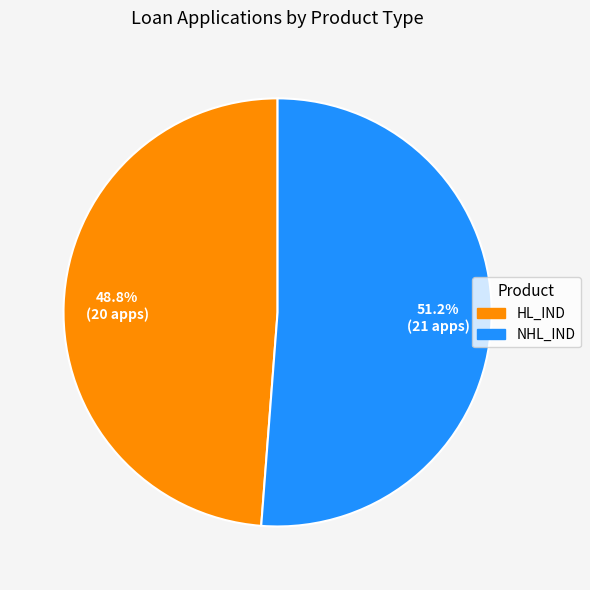

Rank the categories by value from highest to lowest.

NHL_IND, HL_IND